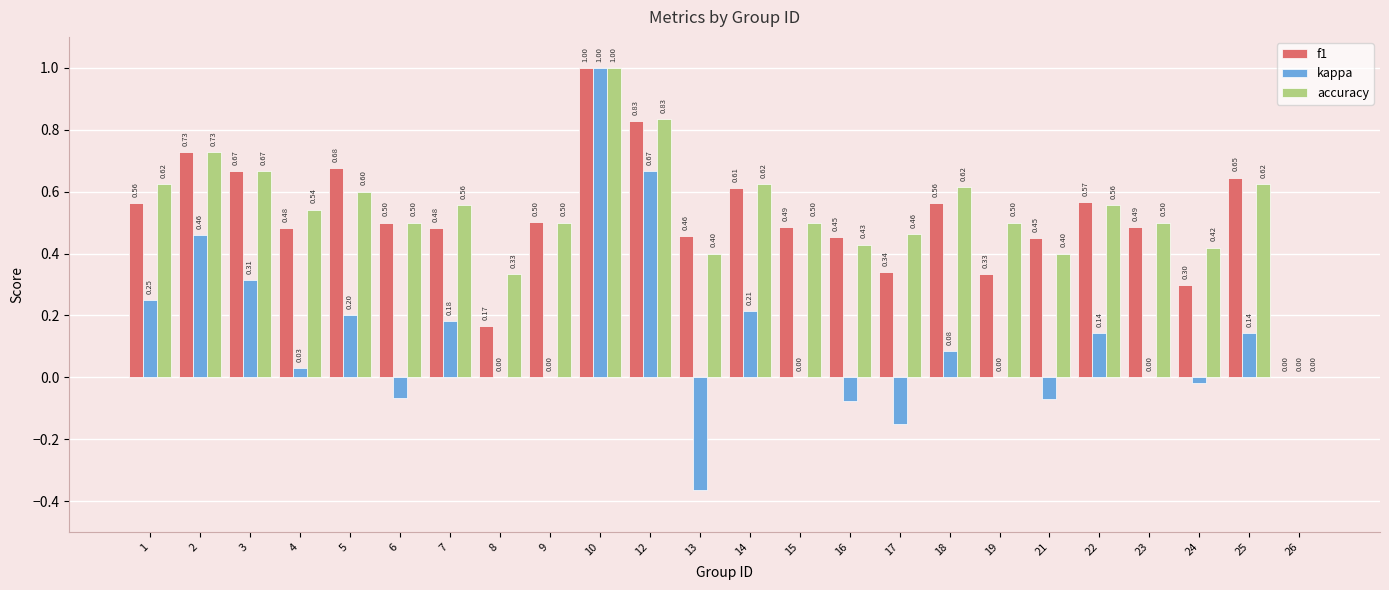

How many values in f1 are above zero?

23